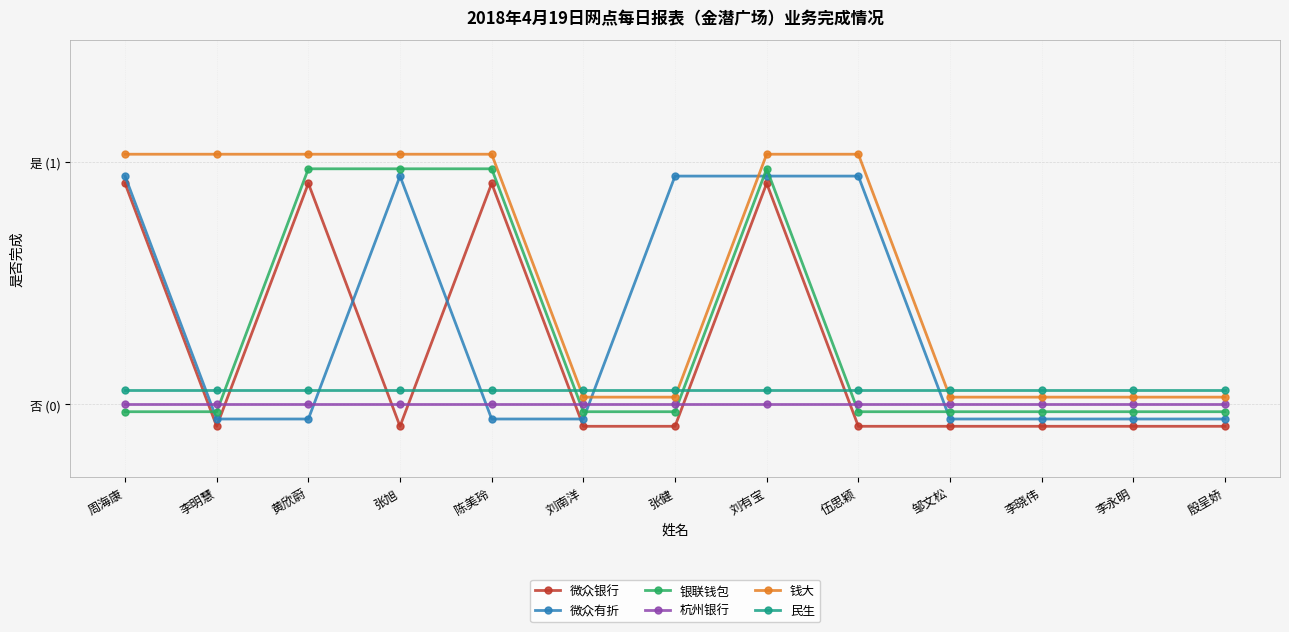

The 钱大 series shows 1.0 at 陈美玲. True or false?

True